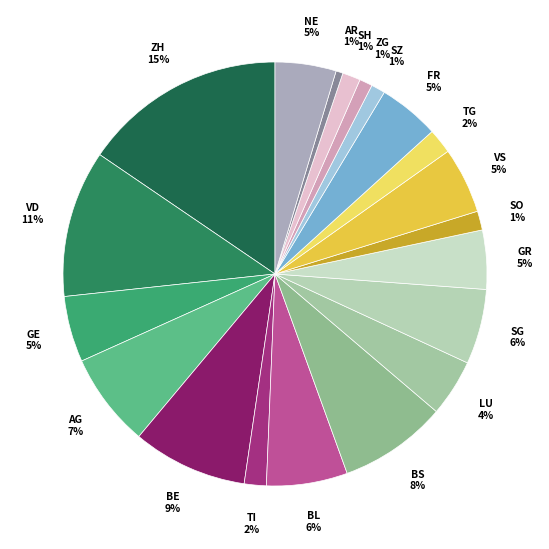

Count the number of slices in the pie.

20